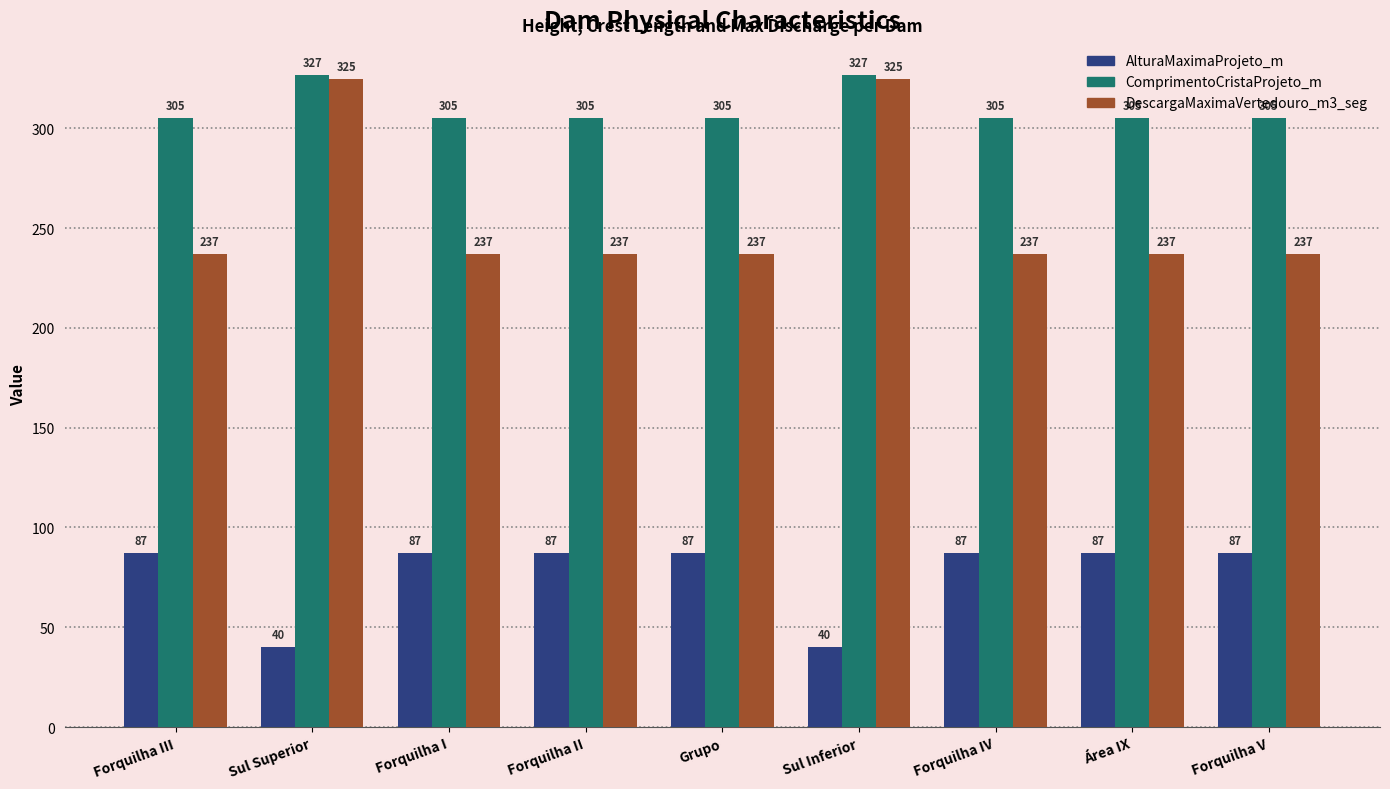

What is the maximum value shown in the chart?

327.0